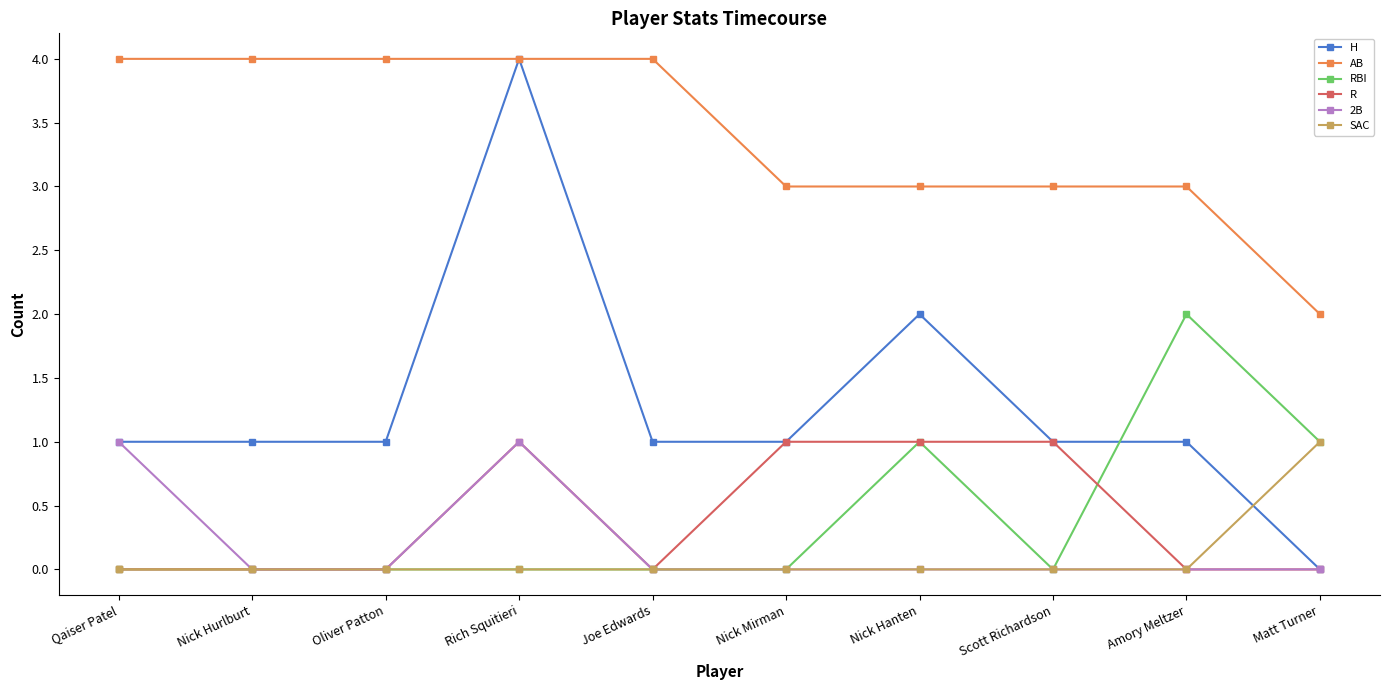

Reading left to right, transcribe all the data shown in this chart.

H: 1	1	1	4	1	1	2	1	1	0
AB: 4	4	4	4	4	3	3	3	3	2
RBI: 0	0	0	0	0	0	1	0	2	1
R: 0	0	0	1	0	1	1	1	0	0
2B: 1	0	0	1	0	0	0	0	0	0
SAC: 0	0	0	0	0	0	0	0	0	1